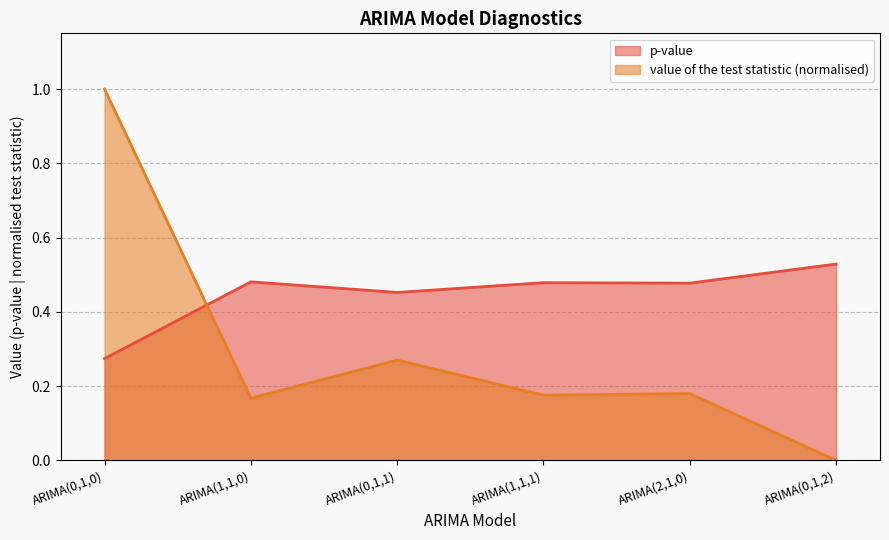

Which label corresponds to the smallest value in the chart?

ARIMA(0,1,2)